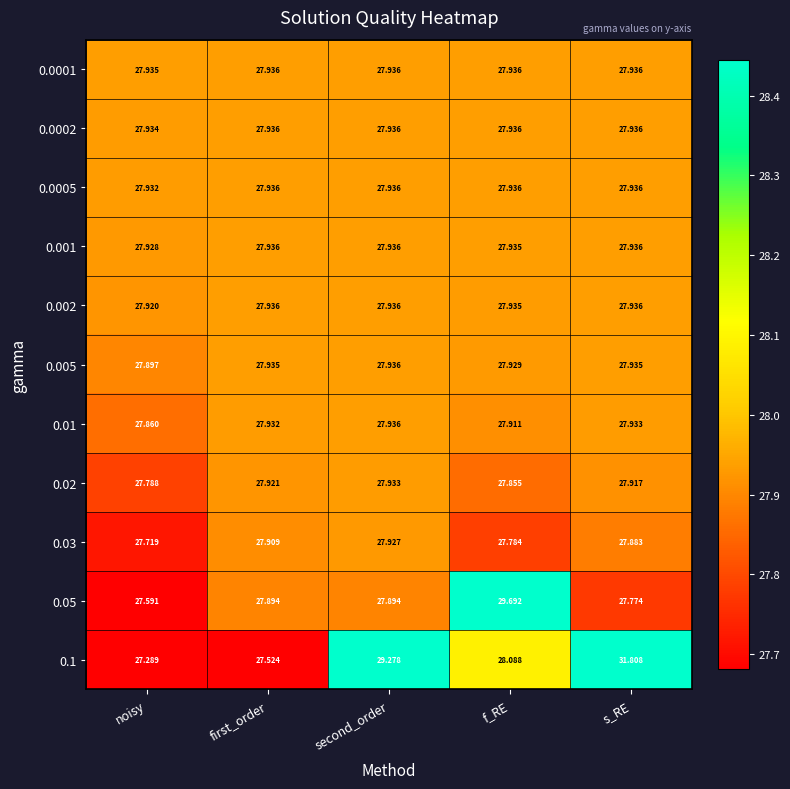

Count the number of data series in this chart.

11